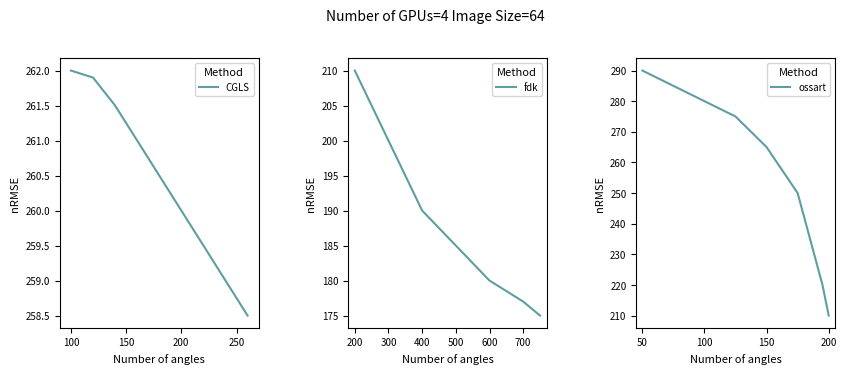

What is the highest value of the CGLS series?

262.0